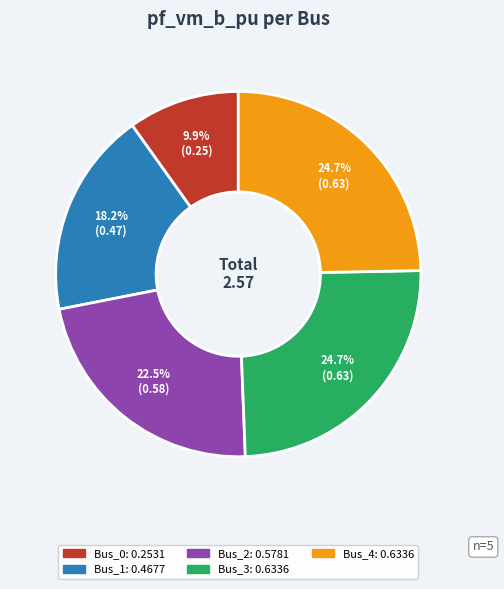

Does Bus_4 account for over 50% of the chart?

No